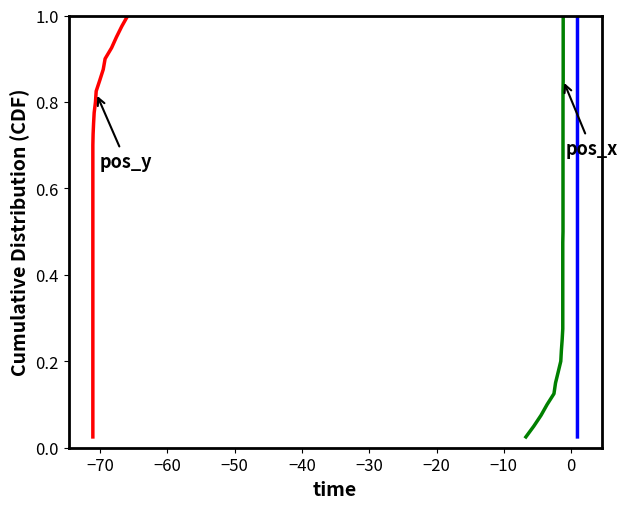

Which series has the largest total across all categories?

pos_y